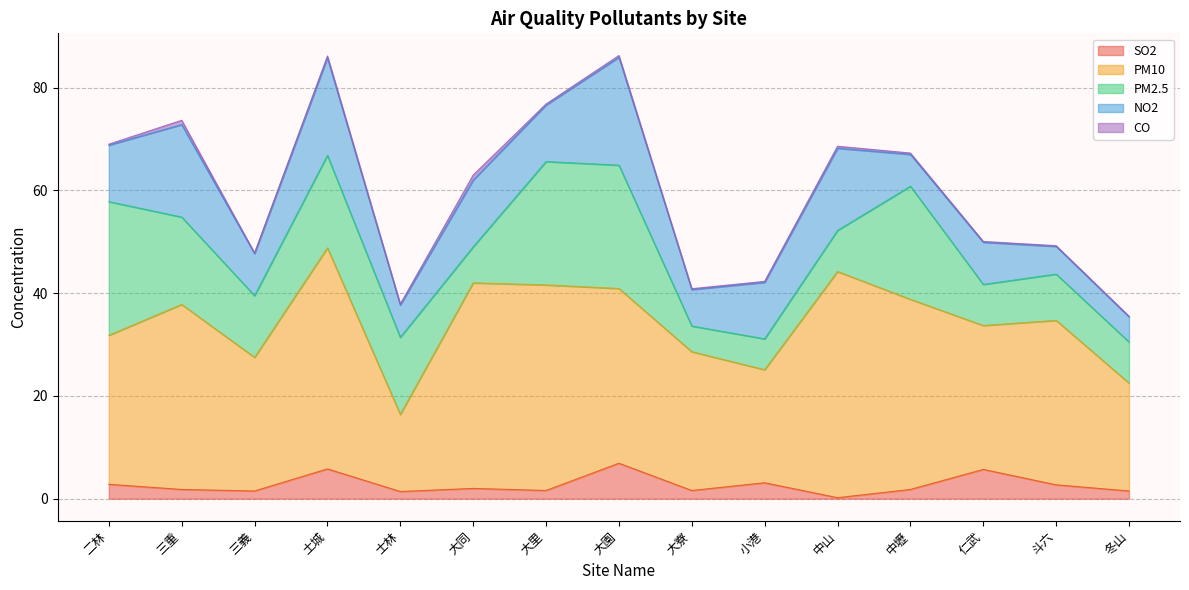

Reading left to right, transcribe all the data shown in this chart.

SO2: 2.8	1.8	1.5	5.8	1.4	2.0	1.6	6.9	1.6	3.1	0.2	1.8	5.7	2.7	1.5
PM10: 29.0	36.0	26.0	43.0	15.0	40.0	40.0	34.0	27.0	22.0	44.0	37.0	28.0	32.0	21.0
PM2.5: 26.0	17.0	12.0	18.0	15.0	7.0	24.0	24.0	5.0	6.0	8.0	22.0	8.0	9.0	8.0
NO2: 11.0	18.0	8.2	19.0	6.3	13.0	11.0	21.0	7.1	11.0	16.0	6.2	8.2	5.4	4.9
CO: 0.2	0.8	0.1	0.3	0.2	1.0	0.2	0.3	0.2	0.2	0.4	0.3	0.2	0.1	0.1